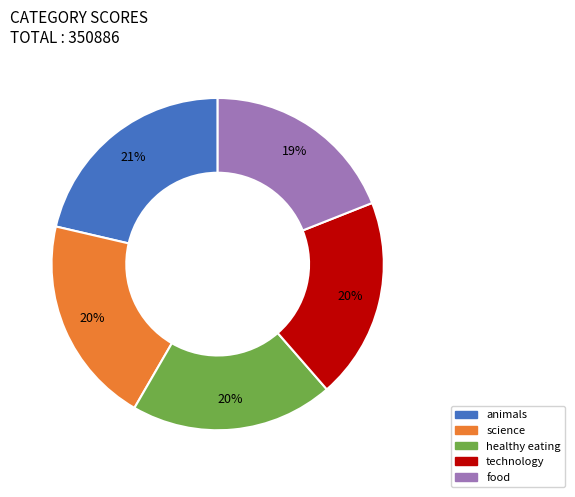

How many slices are in this pie chart?

5